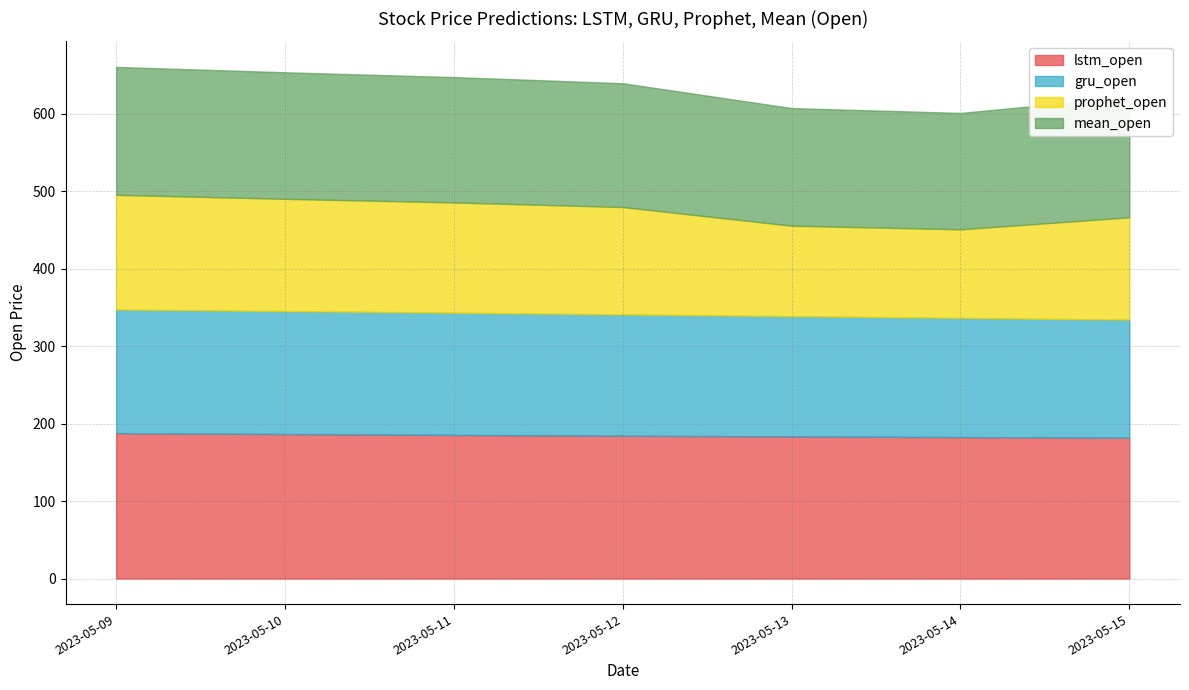

How many series are shown in this chart?

4